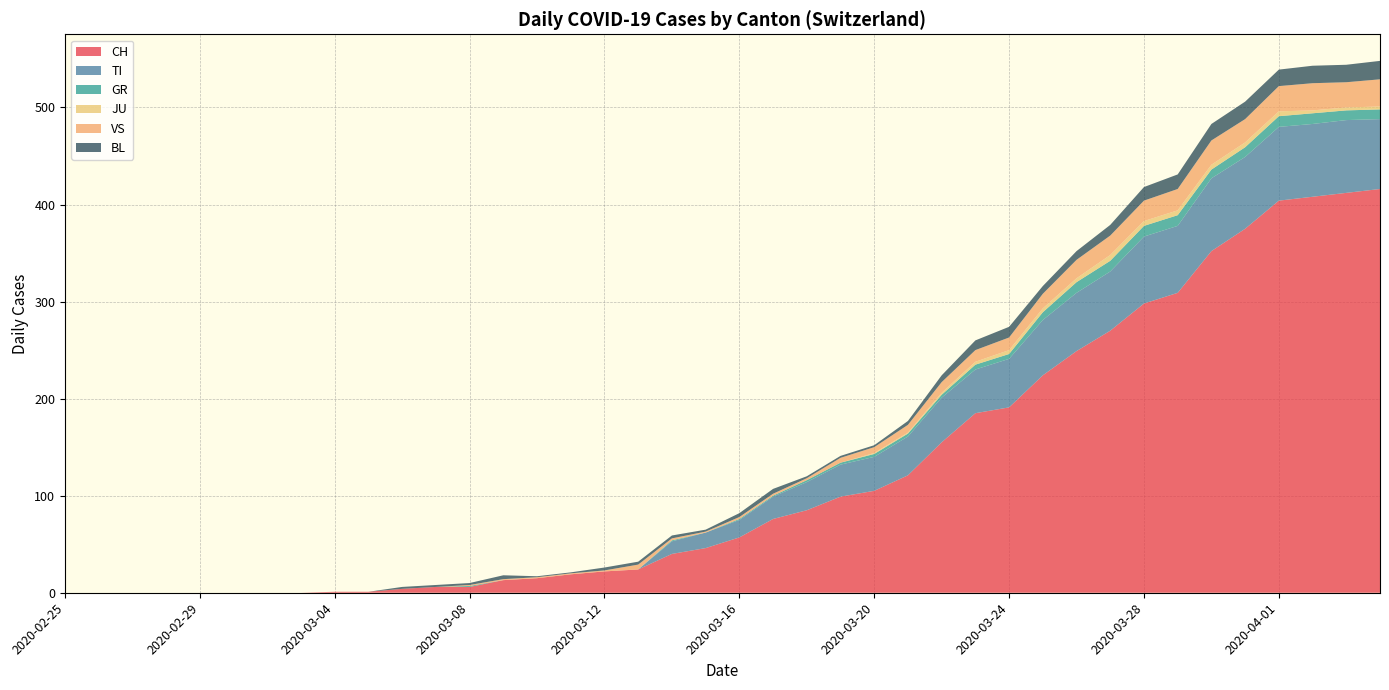

Reading left to right, what are all the values shown in this chart?

CH: 2020-02-25=0	2020-02-26=0	2020-02-27=0	2020-02-28=0	2020-02-29=0	2020-03-01=0	2020-03-02=0	2020-03-03=0	2020-03-04=1	2020-03-05=1	2020-03-06=4	2020-03-07=6	2020-03-08=6	2020-03-09=13	2020-03-10=15	2020-03-11=19	2020-03-12=22	2020-03-13=24	2020-03-14=40	2020-03-15=46	2020-03-16=57	2020-03-17=76	2020-03-18=85	2020-03-19=99	2020-03-20=105	2020-03-21=121	2020-03-22=155	2020-03-23=185	2020-03-24=191	2020-03-25=224	2020-03-26=249	2020-03-27=270	2020-03-28=298	2020-03-29=309	2020-03-30=352	2020-03-31=375	2020-04-01=404	2020-04-02=408	2020-04-03=412	2020-04-04=416
TI: 2020-02-25=0	2020-02-26=0	2020-02-27=0	2020-02-28=0	2020-02-29=0	2020-03-01=0	2020-03-02=0	2020-03-03=0	2020-03-04=0	2020-03-05=0	2020-03-06=0	2020-03-07=0	2020-03-08=0	2020-03-09=0	2020-03-10=0	2020-03-11=0	2020-03-12=0	2020-03-13=0	2020-03-14=13	2020-03-15=16	2020-03-16=18	2020-03-17=23	2020-03-18=29	2020-03-19=33	2020-03-20=35	2020-03-21=40	2020-03-22=46	2020-03-23=45	2020-03-24=50	2020-03-25=57	2020-03-26=60	2020-03-27=61	2020-03-28=69	2020-03-29=69	2020-03-30=75	2020-03-31=74	2020-04-01=76	2020-04-02=75	2020-04-03=75	2020-04-04=72
GR: 2020-02-25=0	2020-02-26=0	2020-02-27=0	2020-02-28=0	2020-02-29=0	2020-03-01=0	2020-03-02=0	2020-03-03=0	2020-03-04=0	2020-03-05=0	2020-03-06=0	2020-03-07=0	2020-03-08=1	2020-03-09=0	2020-03-10=0	2020-03-11=0	2020-03-12=0	2020-03-13=0	2020-03-14=1	2020-03-15=0	2020-03-16=1	2020-03-17=1	2020-03-18=2	2020-03-19=2	2020-03-20=3	2020-03-21=3	2020-03-22=3	2020-03-23=5	2020-03-24=5	2020-03-25=8	2020-03-26=11	2020-03-27=11	2020-03-28=11	2020-03-29=11	2020-03-30=9	2020-03-31=10	2020-04-01=11	2020-04-02=11	2020-04-03=10	2020-04-04=10
JU: 2020-02-25=0	2020-02-26=0	2020-02-27=0	2020-02-28=0	2020-02-29=0	2020-03-01=0	2020-03-02=0	2020-03-03=0	2020-03-04=0	2020-03-05=0	2020-03-06=0	2020-03-07=0	2020-03-08=0	2020-03-09=0	2020-03-10=0	2020-03-11=0	2020-03-12=0	2020-03-13=0	2020-03-14=0	2020-03-15=0	2020-03-16=0	2020-03-17=0	2020-03-18=0	2020-03-19=0	2020-03-20=1	2020-03-21=1	2020-03-22=2	2020-03-23=3	2020-03-24=4	2020-03-25=4	2020-03-26=4	2020-03-27=6	2020-03-28=5	2020-03-29=5	2020-03-30=5	2020-03-31=5	2020-04-01=5	2020-04-02=3	2020-04-03=3	2020-04-04=3
VS: 2020-02-25=0	2020-02-26=0	2020-02-27=0	2020-02-28=0	2020-02-29=0	2020-03-01=0	2020-03-02=0	2020-03-03=0	2020-03-04=0	2020-03-05=0	2020-03-06=0	2020-03-07=0	2020-03-08=1	2020-03-09=1	2020-03-10=1	2020-03-11=1	2020-03-12=1	2020-03-13=5	2020-03-14=2	2020-03-15=1	2020-03-16=2	2020-03-17=2	2020-03-18=2	2020-03-19=5	2020-03-20=6	2020-03-21=8	2020-03-22=11	2020-03-23=12	2020-03-24=13	2020-03-25=15	2020-03-26=19	2020-03-27=20	2020-03-28=21	2020-03-29=22	2020-03-30=25	2020-03-31=24	2020-04-01=26	2020-04-02=28	2020-04-03=26	2020-04-04=28
BL: 2020-02-25=0	2020-02-26=0	2020-02-27=0	2020-02-28=0	2020-02-29=0	2020-03-01=0	2020-03-02=0	2020-03-03=0	2020-03-04=0	2020-03-05=0	2020-03-06=2	2020-03-07=2	2020-03-08=2	2020-03-09=4	2020-03-10=1	2020-03-11=1	2020-03-12=3	2020-03-13=3	2020-03-14=3	2020-03-15=2	2020-03-16=4	2020-03-17=5	2020-03-18=2	2020-03-19=2	2020-03-20=2	2020-03-21=4	2020-03-22=7	2020-03-23=10	2020-03-24=11	2020-03-25=8	2020-03-26=9	2020-03-27=11	2020-03-28=14	2020-03-29=15	2020-03-30=17	2020-03-31=18	2020-04-01=17	2020-04-02=18	2020-04-03=18	2020-04-04=19